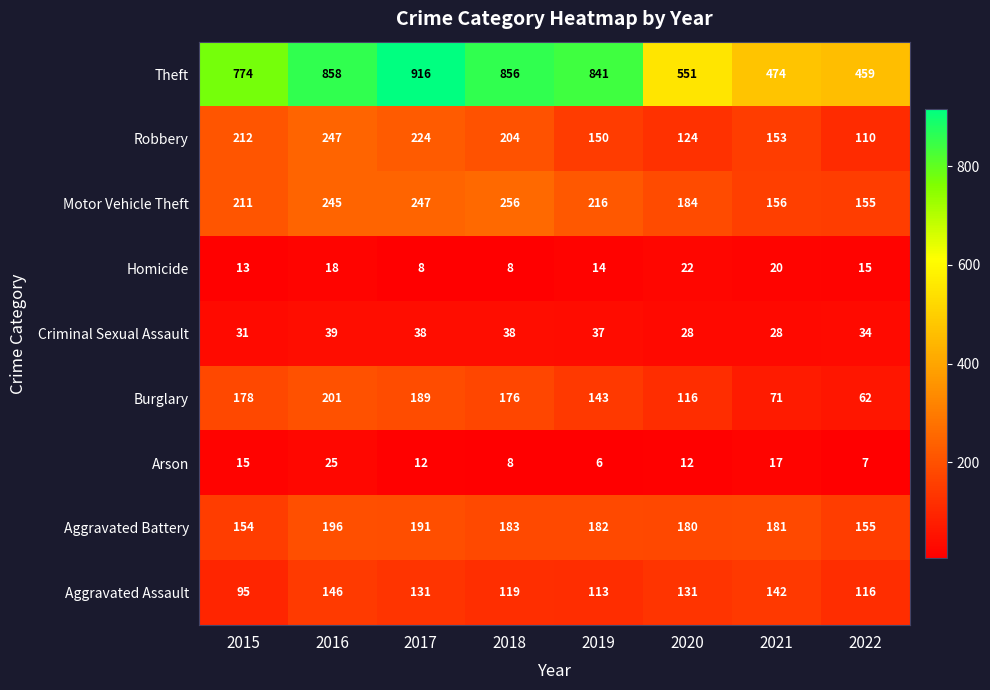

At which category does the chart reach its minimum across all series?

2019